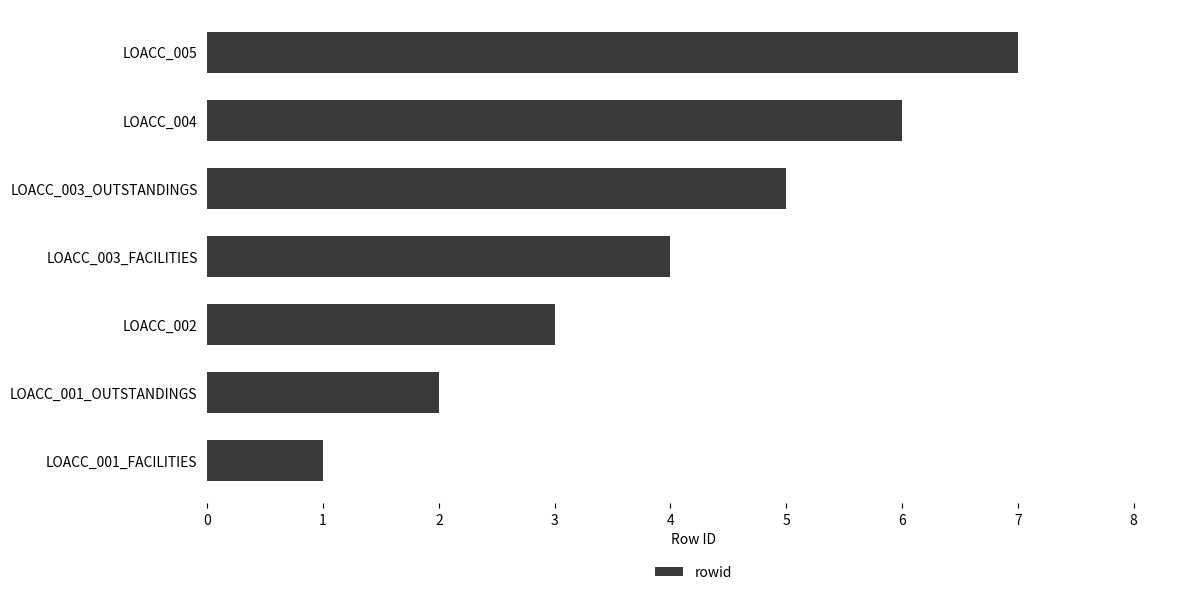

List the labels in order of value, smallest first.

LOACC_001_FACILITIES, LOACC_001_OUTSTANDINGS, LOACC_002, LOACC_003_FACILITIES, LOACC_003_OUTSTANDINGS, LOACC_004, LOACC_005